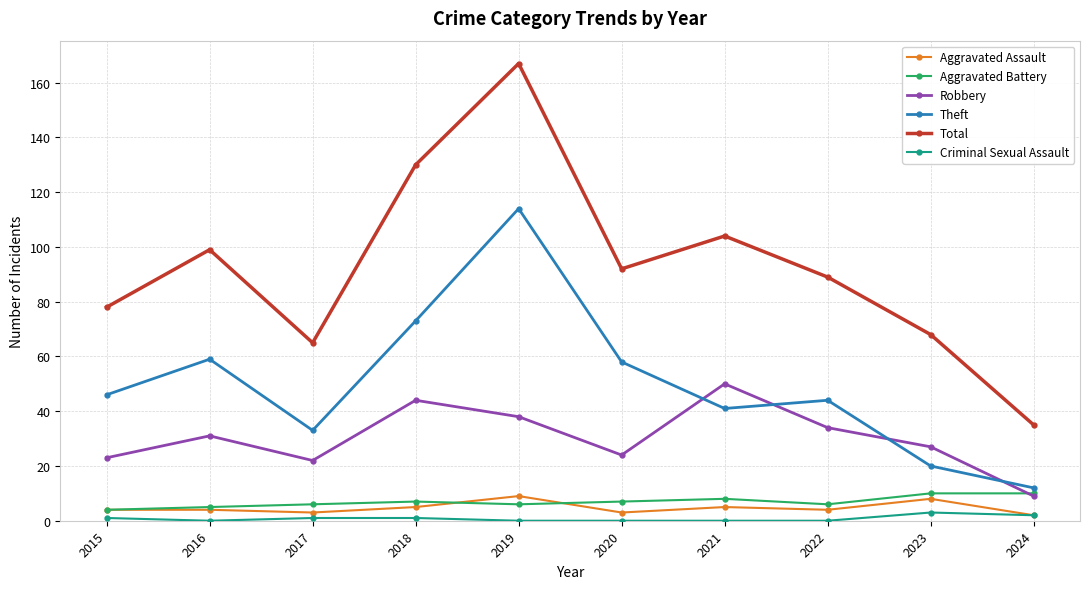

Reading right to left, what are all the values shown in this chart?

Aggravated Assault: 2	8	4	5	3	9	5	3	4	4
Aggravated Battery: 10	10	6	8	7	6	7	6	5	4
Robbery: 9	27	34	50	24	38	44	22	31	23
Theft: 12	20	44	41	58	114	73	33	59	46
Total: 35	68	89	104	92	167	130	65	99	78
Criminal Sexual Assault: 2	3	0	0	0	0	1	1	0	1